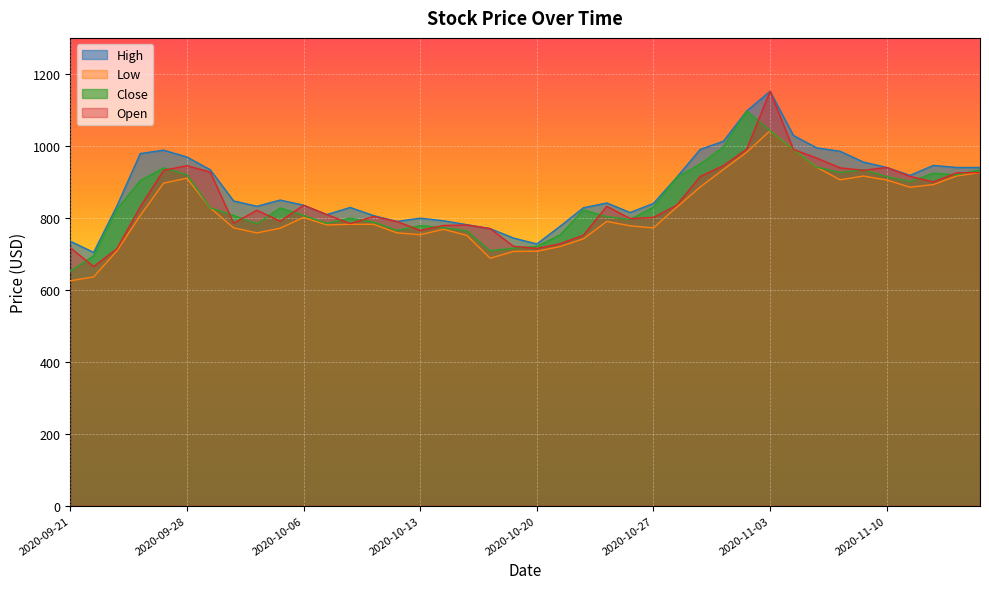

At how many categories does at least one series exceed 1097?

1